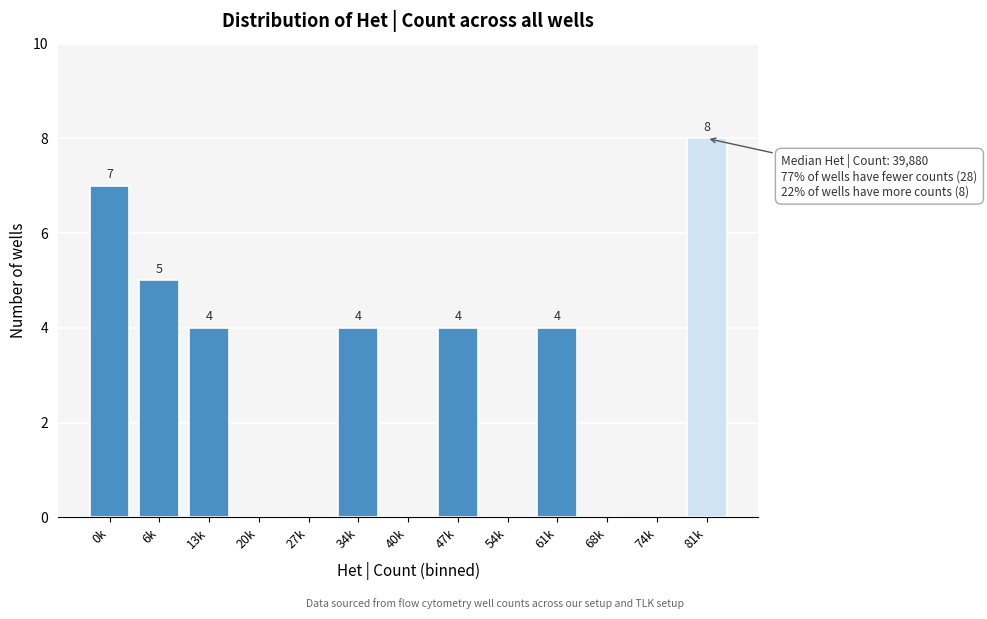

Reading right to left, extract all data points from this chart.

81k=8	74k=0	68k=0	61k=4	54k=0	47k=4	40k=0	34k=4	27k=0	20k=0	13k=4	6k=5	0k=7